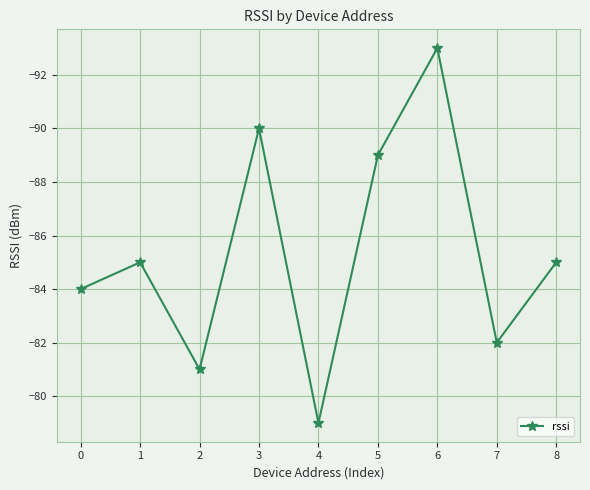

What is the value of the 4th point from the left?

-90